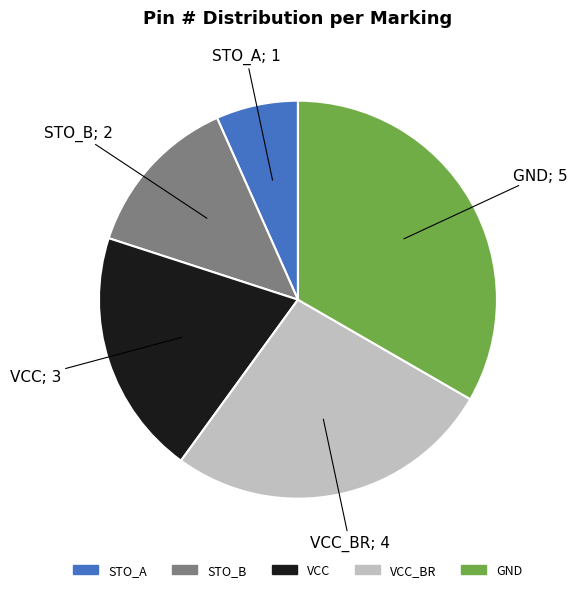

Does any single category account for the majority?

No